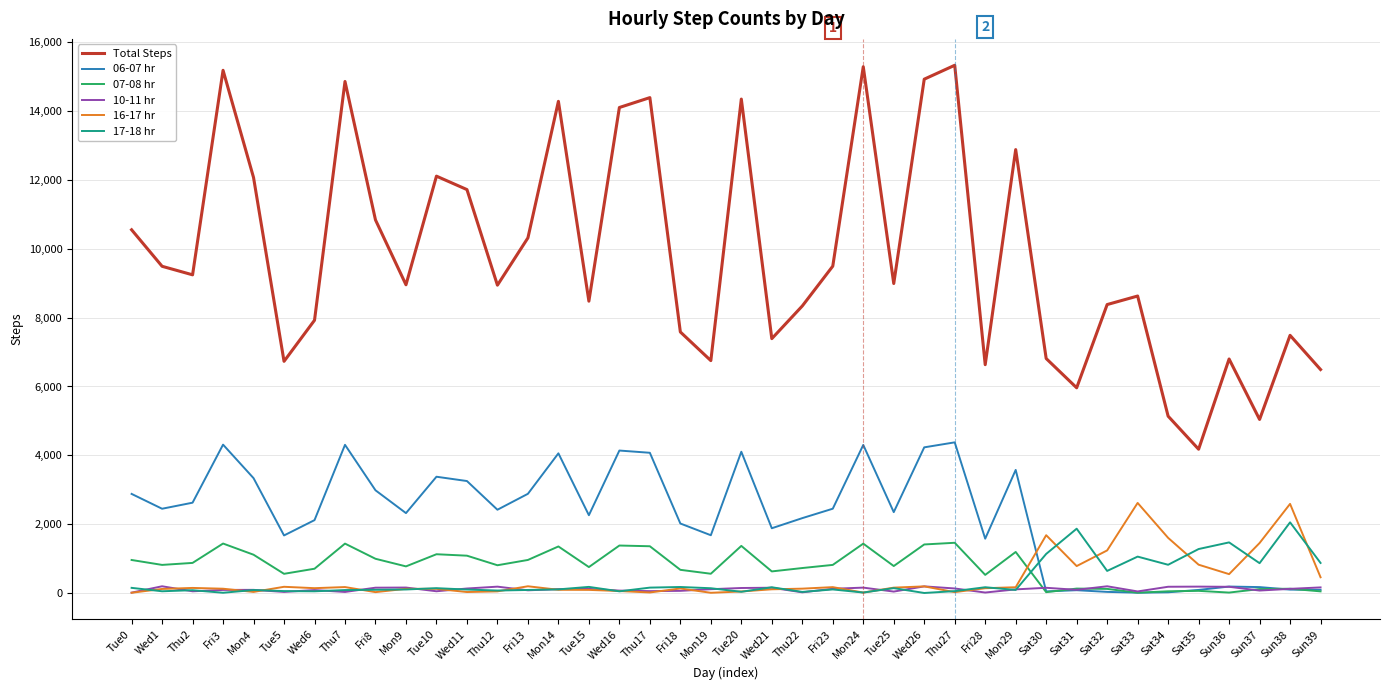

At which category does Total Steps reach its first local peak?

Fri3